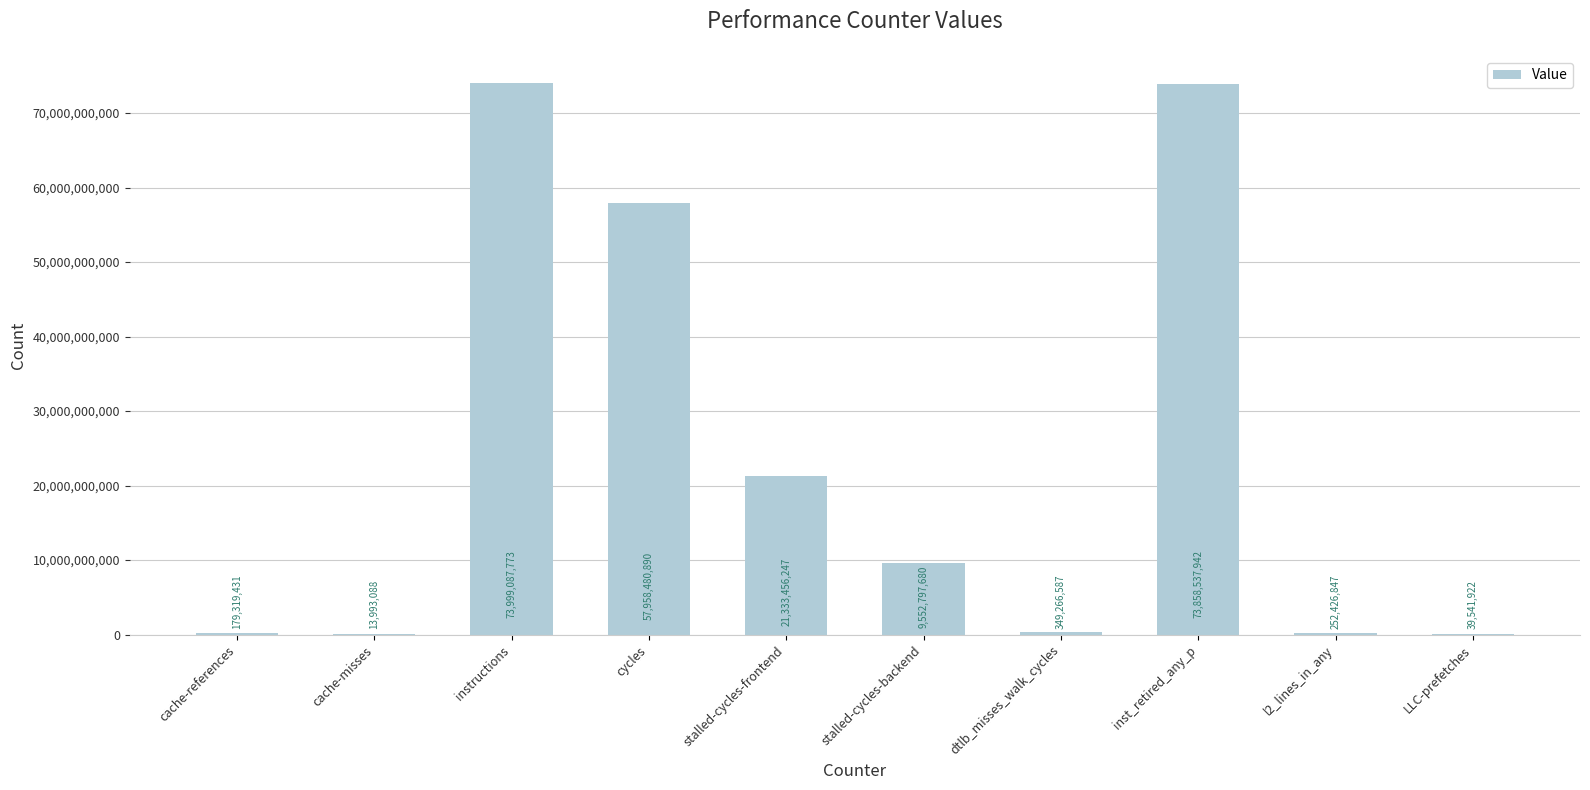

At which label does the data first exceed 9552797680?

instructions